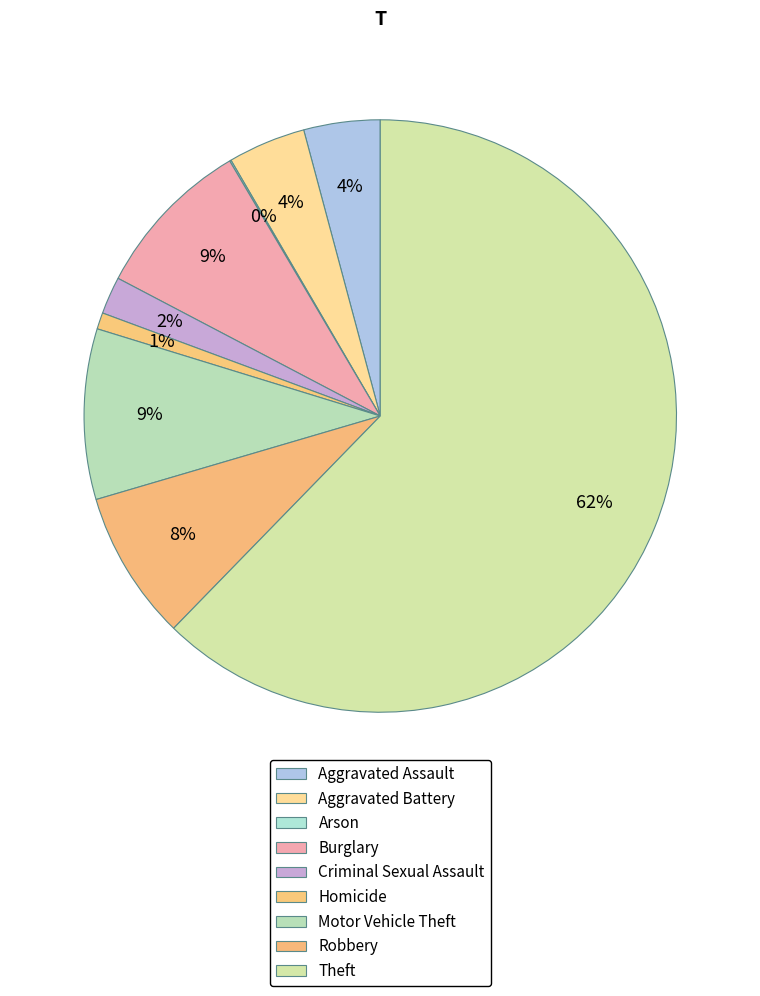

What is the total percentage of Arson and Robbery?

8.2%